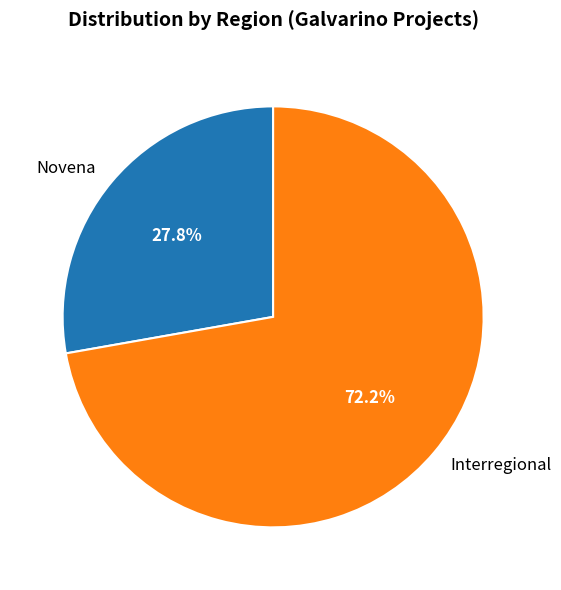

How many slices are in this pie chart?

2